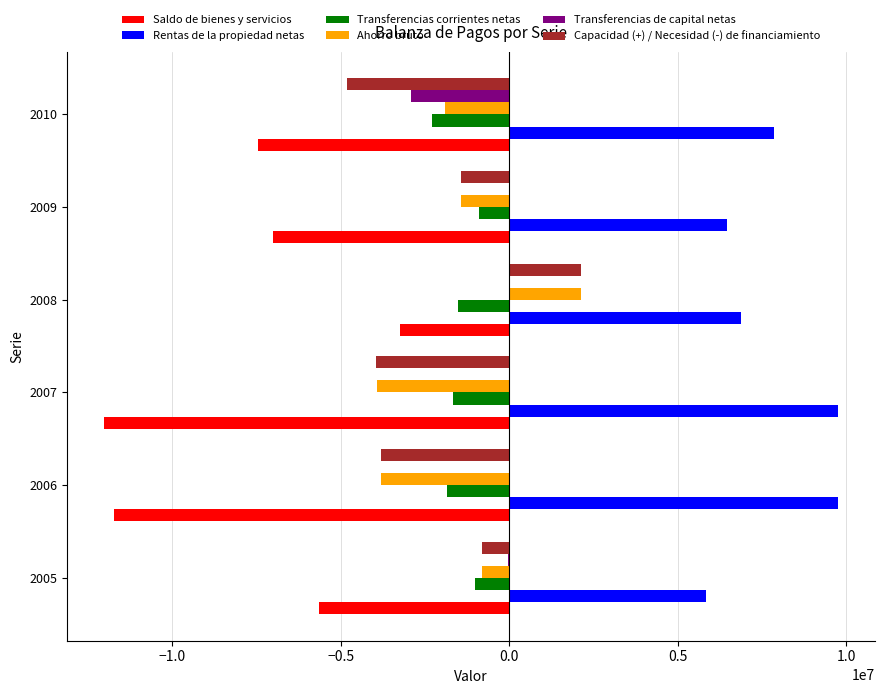

At which category is the sum across all series the highest?

2008